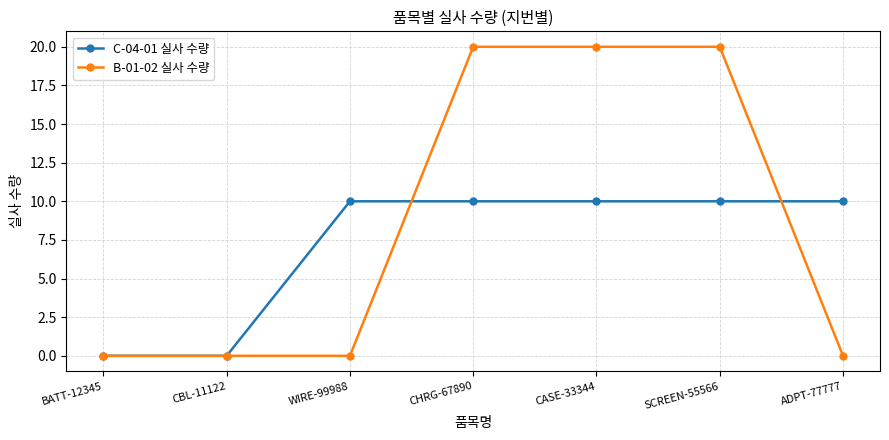

Does the chart display data point markers on the line(s)?

Yes